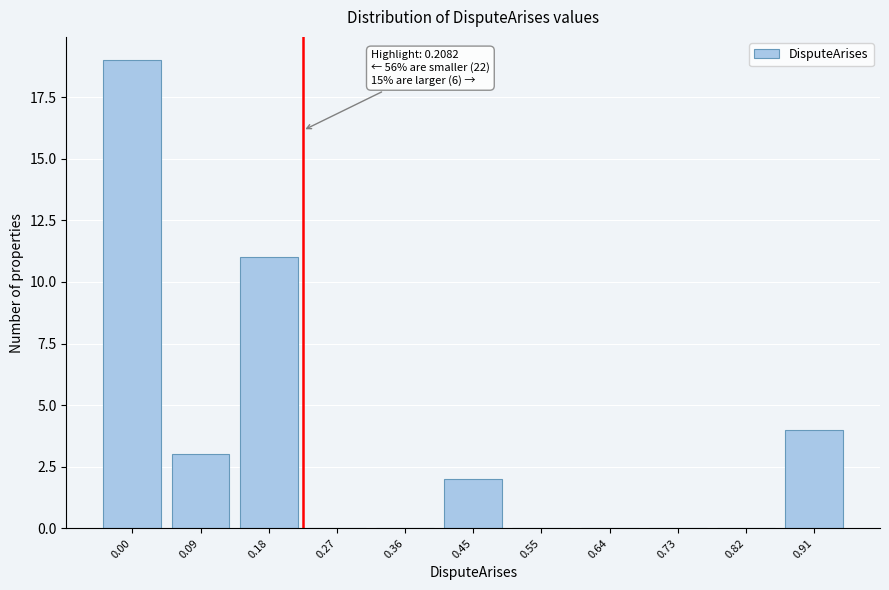

Reading left to right, extract all data points from this chart.

0.00=19	0.09=3	0.18=11	0.27=0	0.36=0	0.45=2	0.55=0	0.64=0	0.73=0	0.82=0	0.91=4